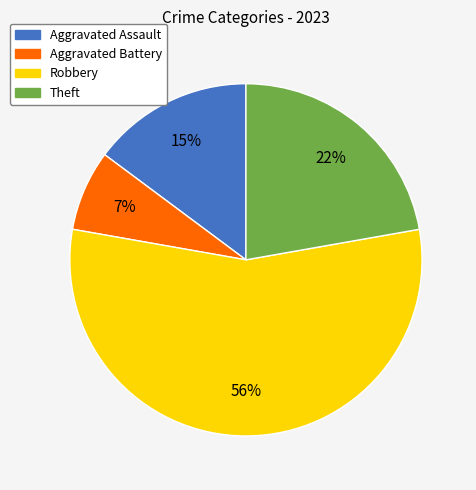

Rank the categories by value from lowest to highest.

Aggravated Battery, Aggravated Assault, Theft, Robbery